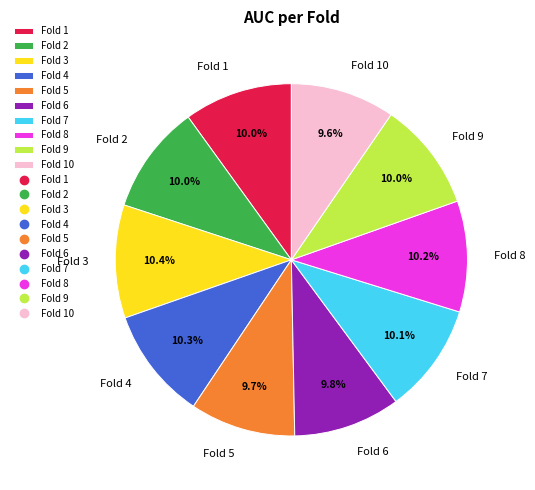

To the nearest percent, what is the difference between the largest and smallest slice percentages?

1%